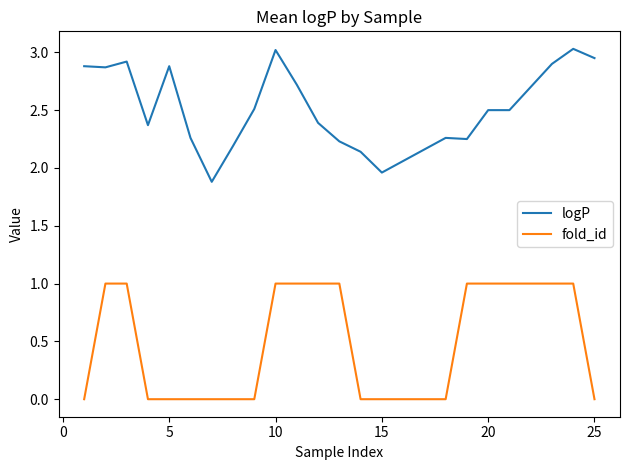

True or false: logP and fold_id cross at least once.

False